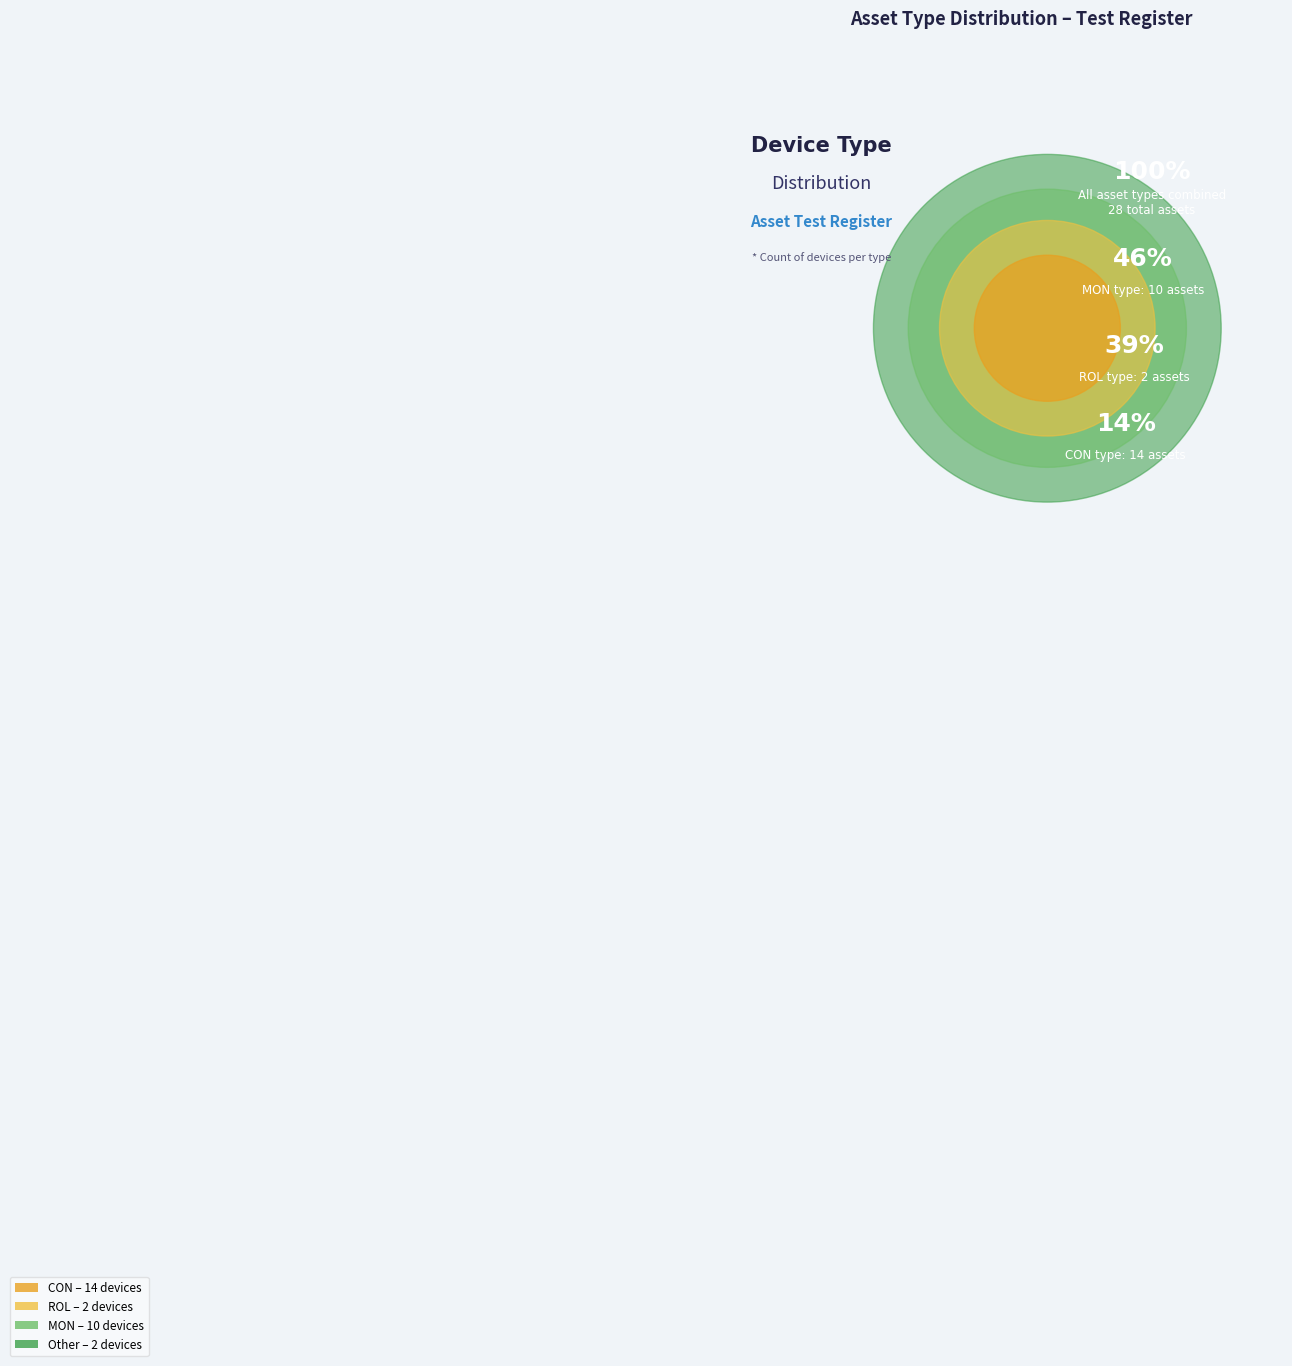

True or false: CON accounts for 50% of the total.

True